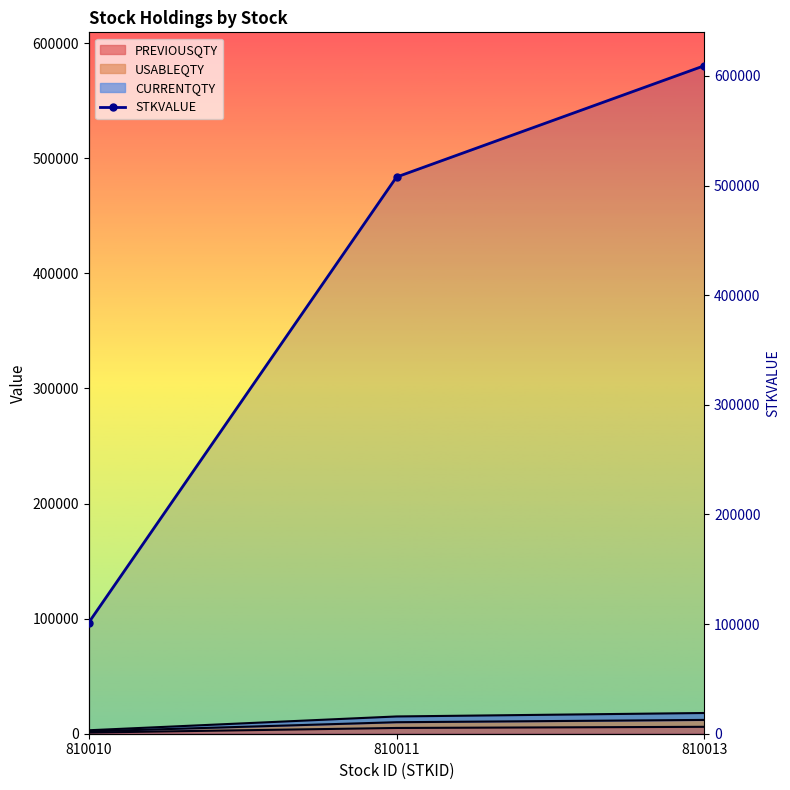

How many data points are above 507800?

1